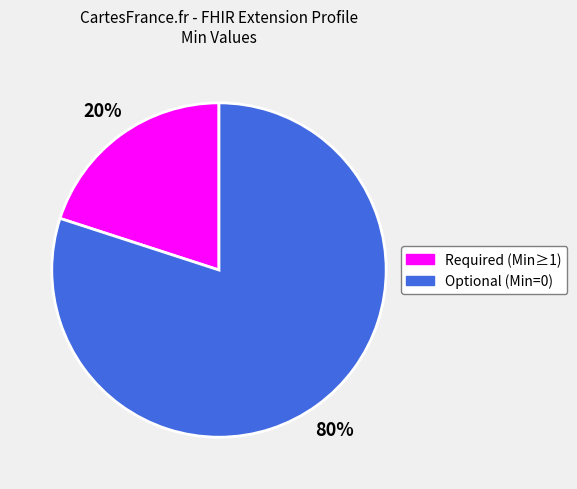

Count the number of slices in the pie.

2